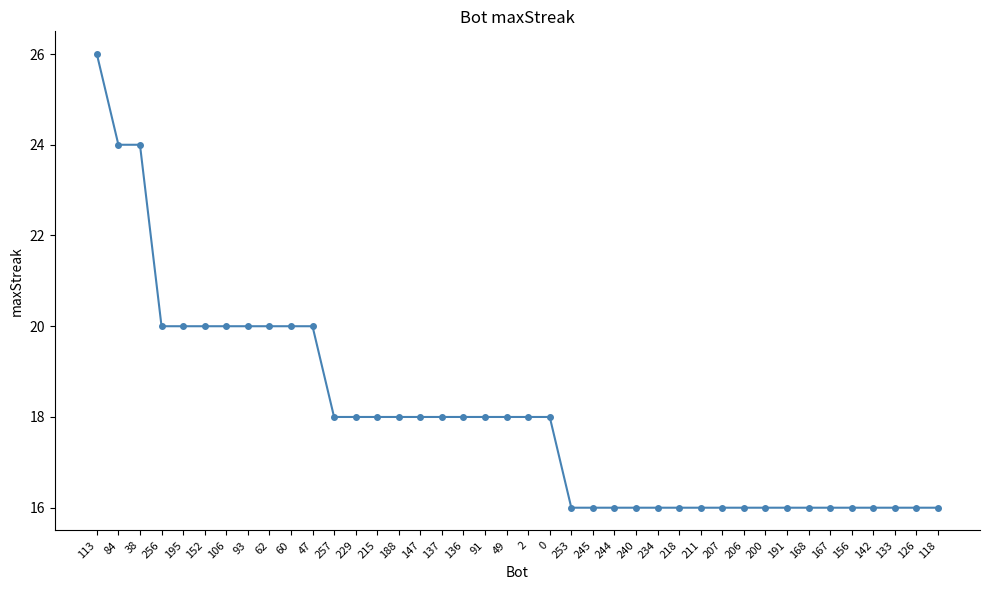

At which label does the data first exceed 18?

113